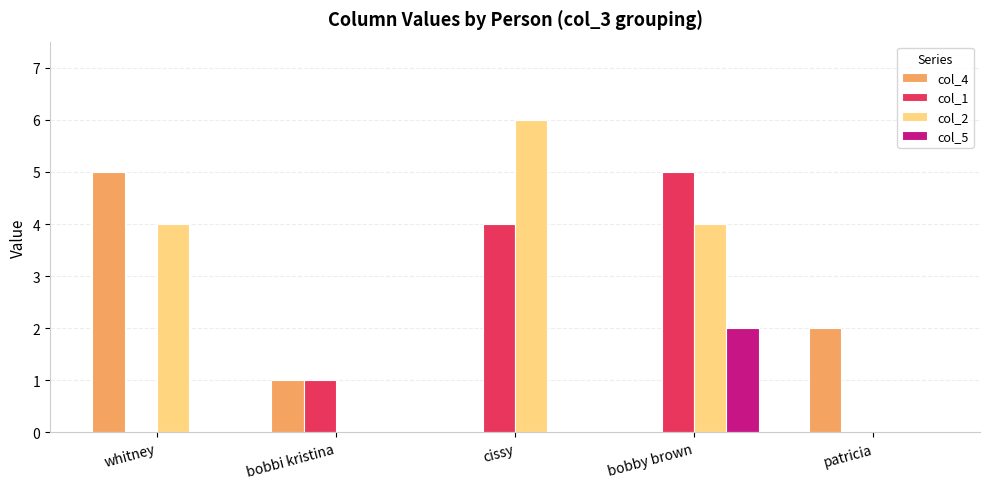

True or false: col_1 has a value of 1 at bobbi kristina.

True